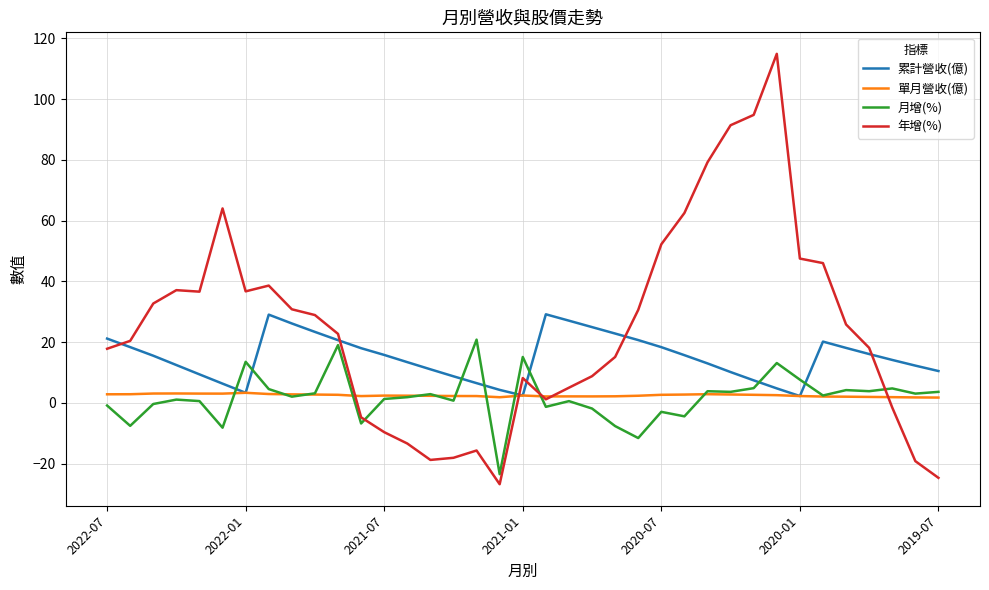

True or false: 累計營收(億) and 年增(%) cross at least once.

True